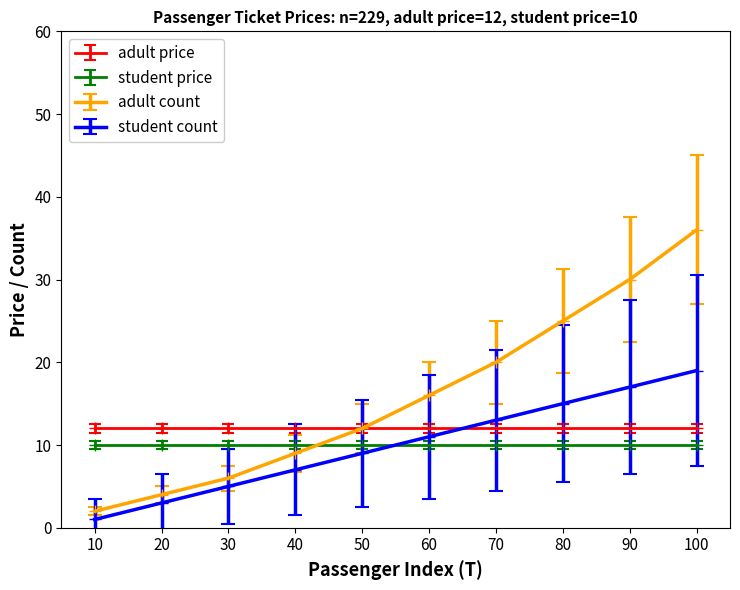

Which series has the widest spread of values?

adult count